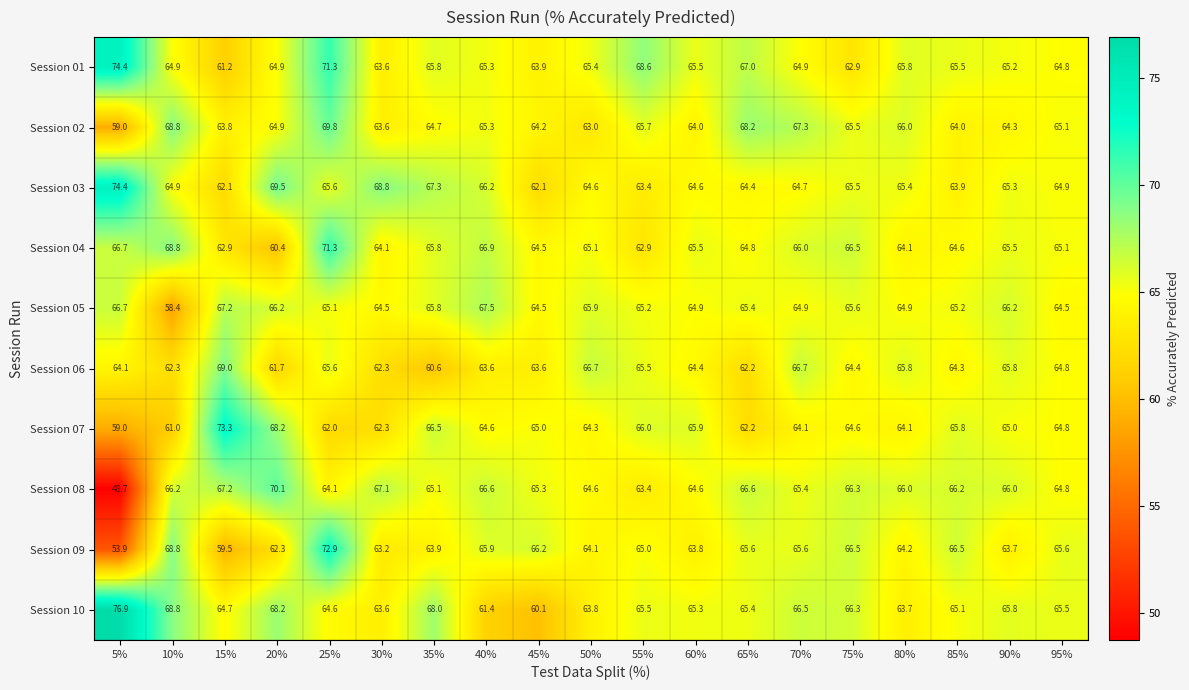

What is the sum of all Session 10 values?

1249.2